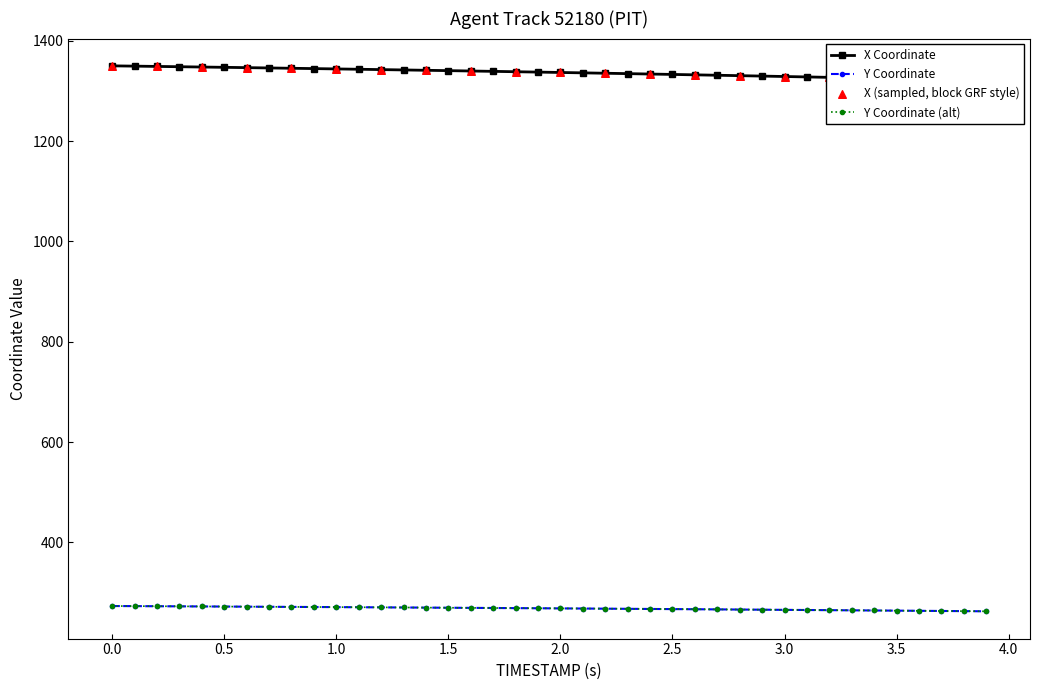

Which series has the largest total across all categories?

X